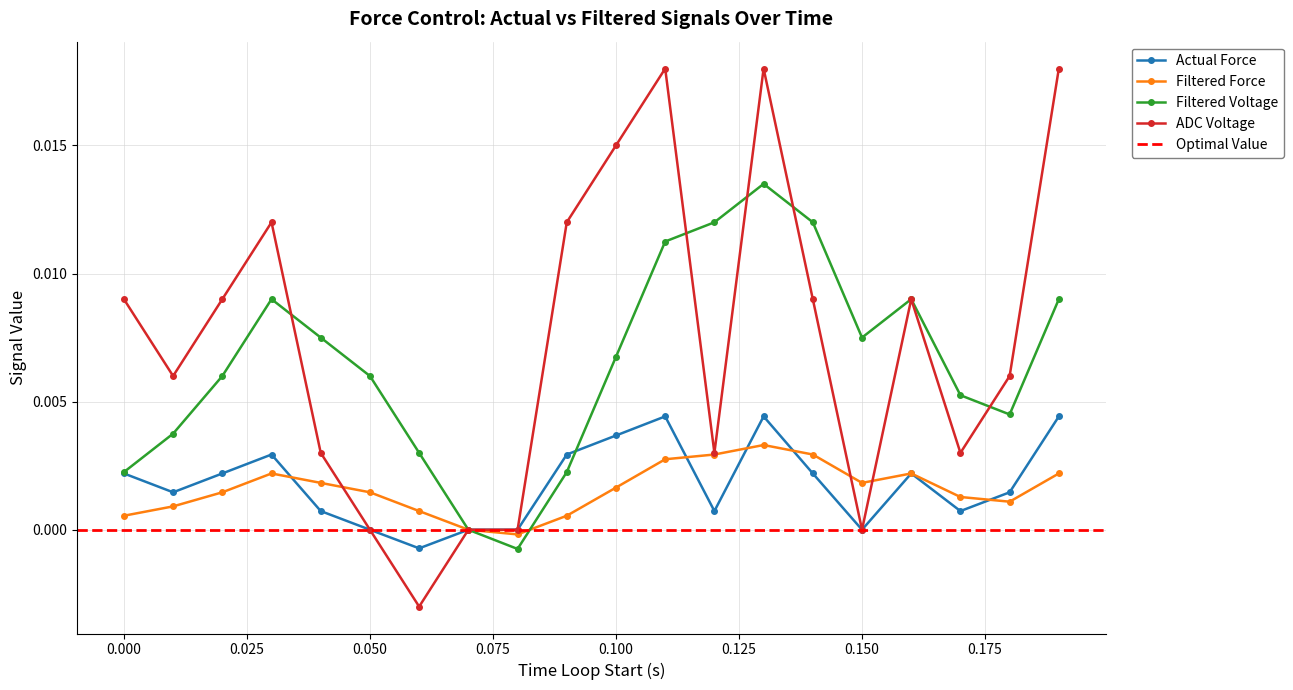

True or false: ADC Voltage and Filtered Force cross at least once.

True